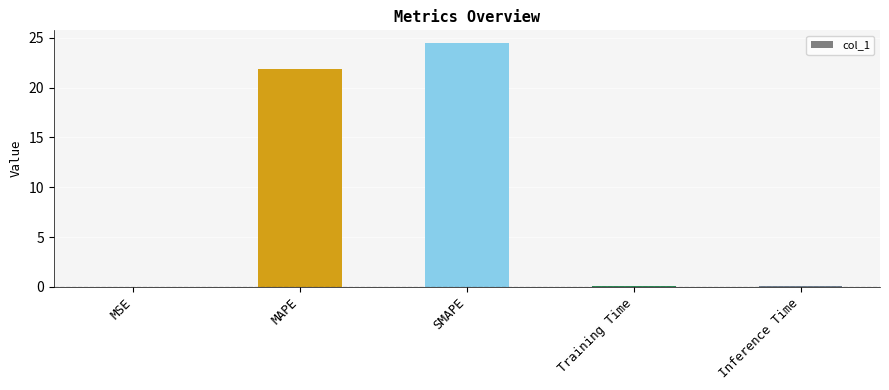

Between Training Time and MAPE, which is larger?

MAPE